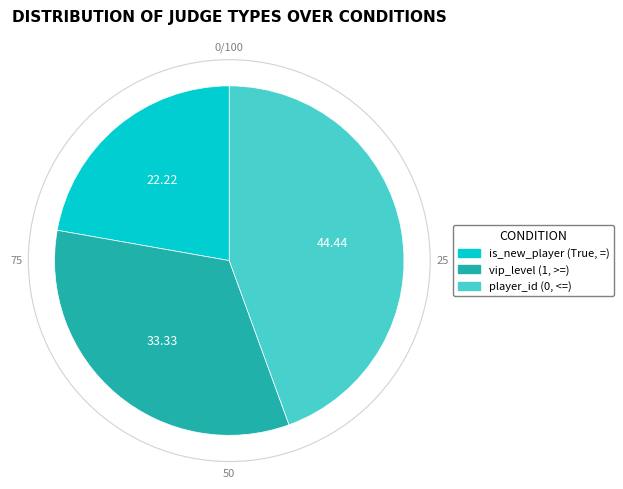

How many segments does this pie chart have?

3